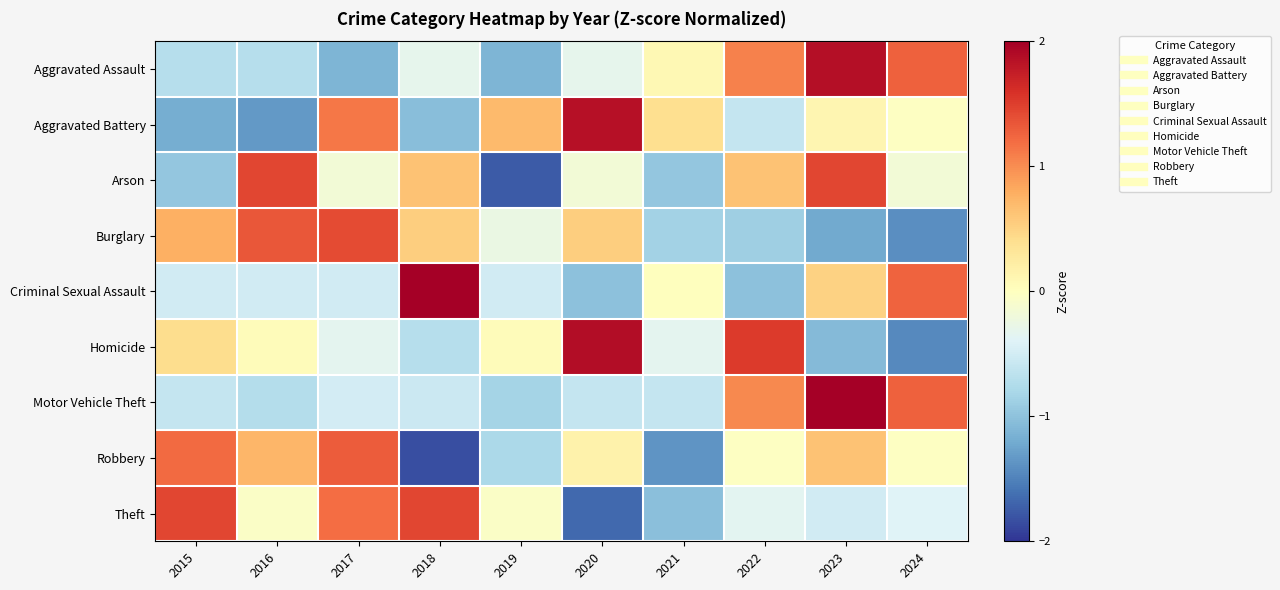

What is the total value across all series at 2015?

-0.1